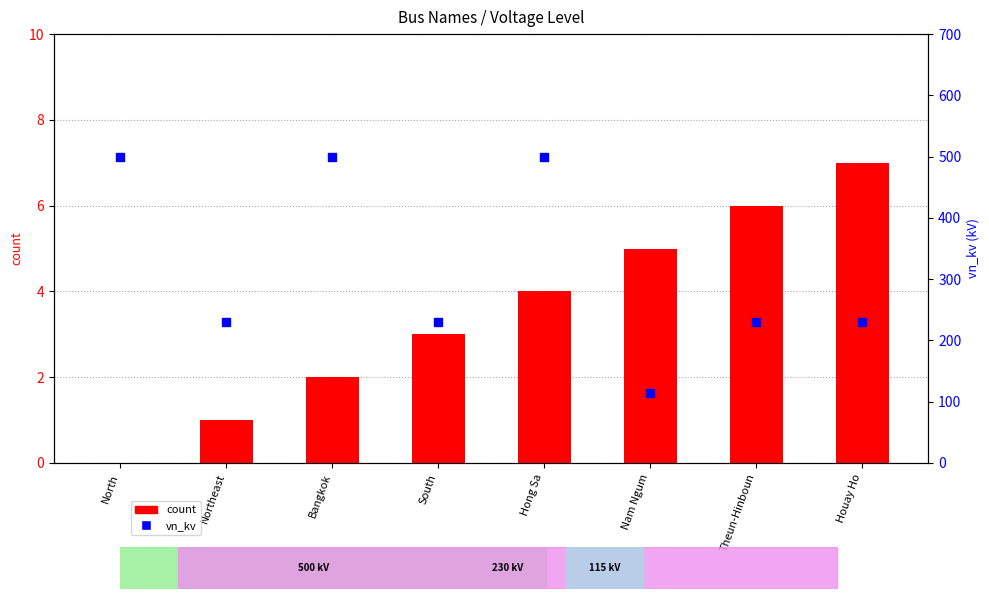

At how many categories does at least one series exceed 353?

3